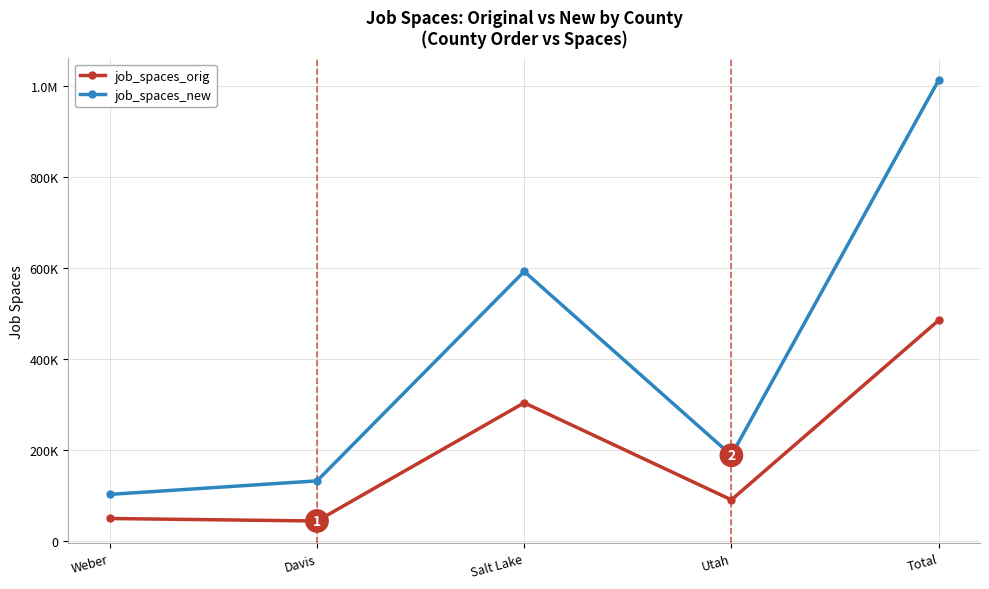

Does the chart display data point markers on the line(s)?

Yes